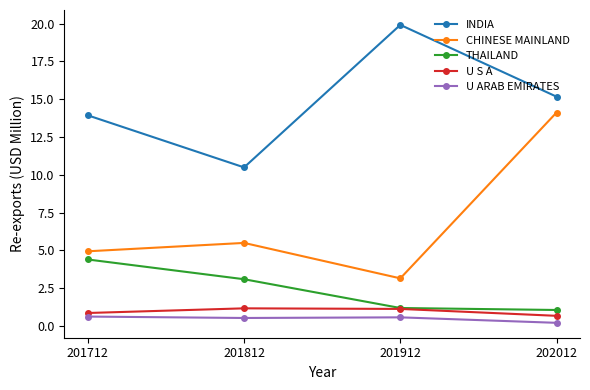

Which series has the widest spread of values?

CHINESE MAINLAND